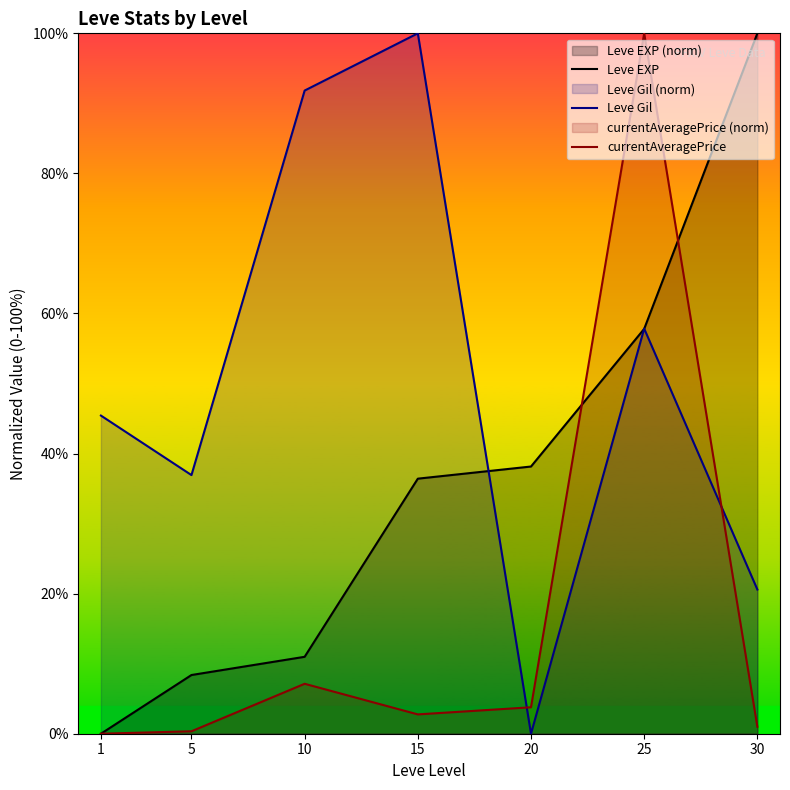

Reading left to right, transcribe all the data shown in this chart.

Leve EXP: 0.0	8.4	11.0	36.4	38.2	57.8	100.0
Leve Gil: 45.4	36.9	91.8	100.0	0.0	57.8	20.6
currentAveragePrice: 0.0	0.3	7.1	2.8	3.8	100.0	1.0